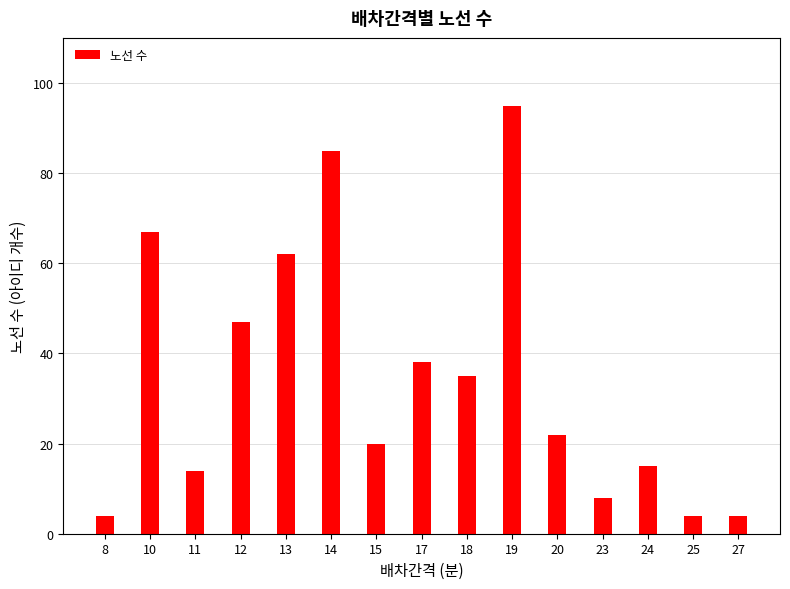

What is the maximum value shown in the chart?

95